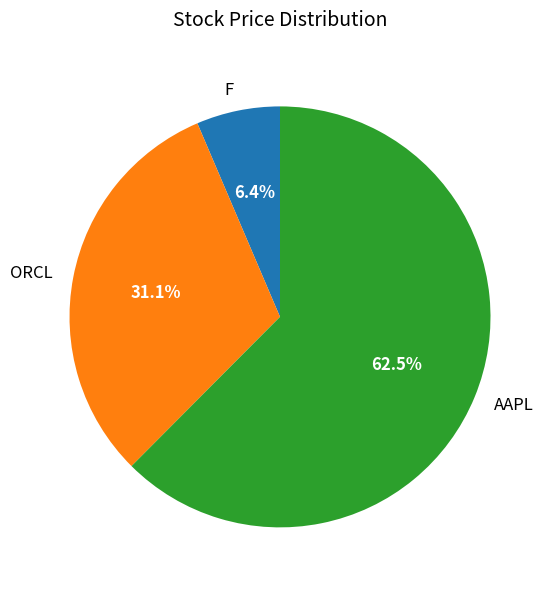

Combined, do ORCL and AAPL account for over 50%?

Yes